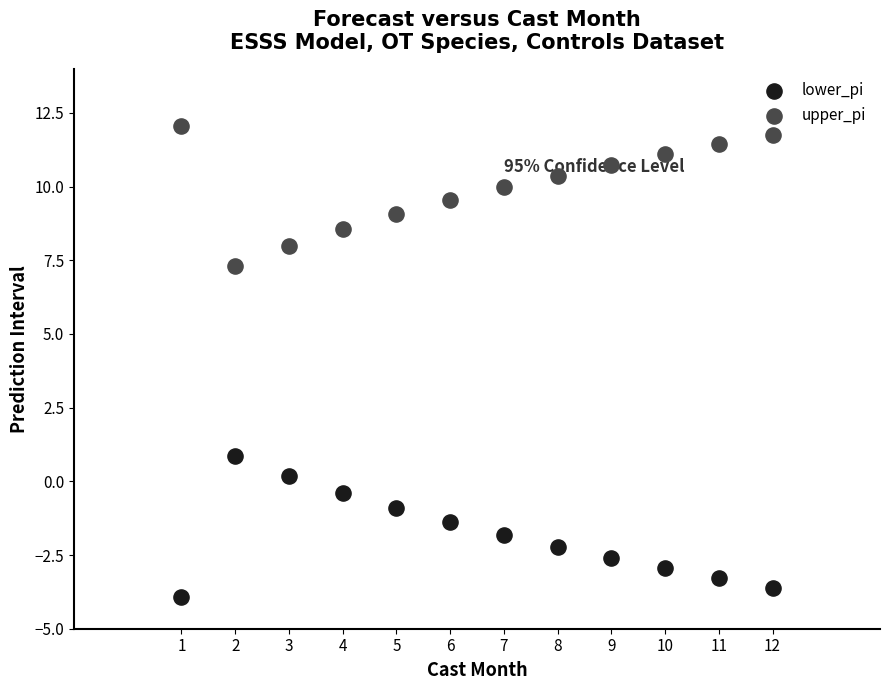

Which series contains the highest Y value?

upper_pi